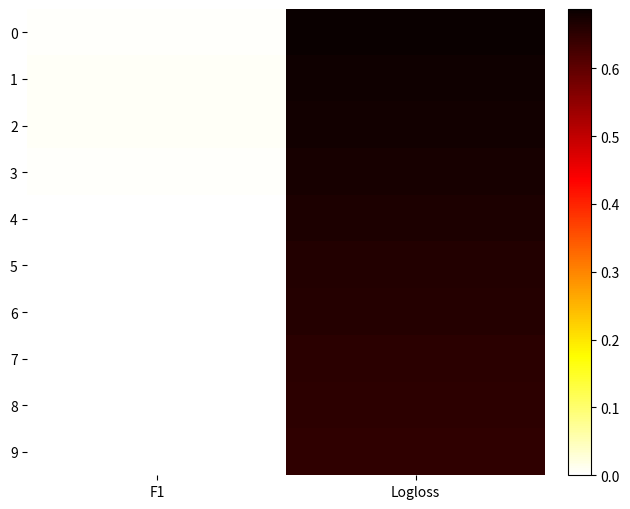

Reading left to right, transcribe all the data shown in this chart.

0: F1=0.0	Logloss=0.7
1: F1=0.0	Logloss=0.7
2: F1=0.0	Logloss=0.7
3: F1=0.0	Logloss=0.7
4: F1=0.0	Logloss=0.7
5: F1=0.0	Logloss=0.7
6: F1=0.0	Logloss=0.7
7: F1=0.0	Logloss=0.7
8: F1=0.0	Logloss=0.7
9: F1=0.0	Logloss=0.6